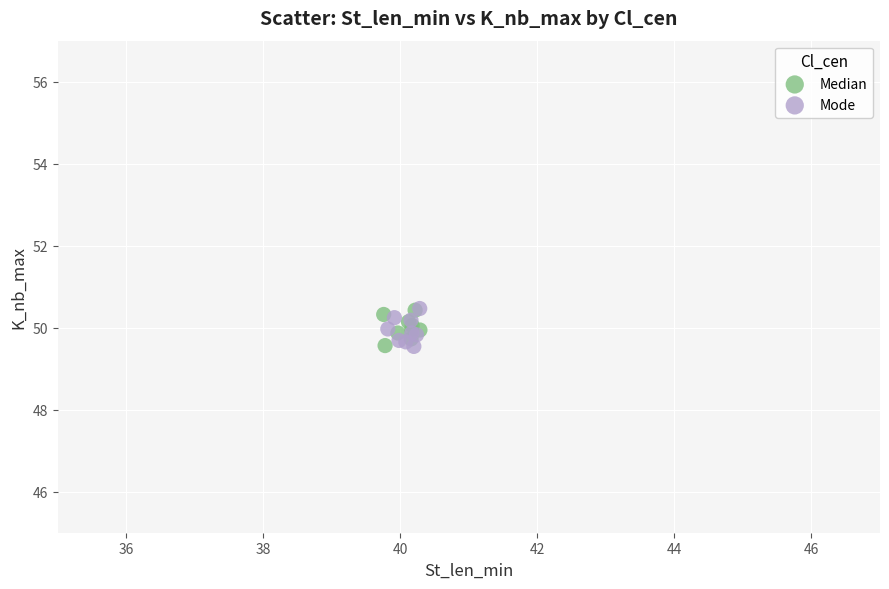

What are all the series names shown in the legend?

Median, Mode